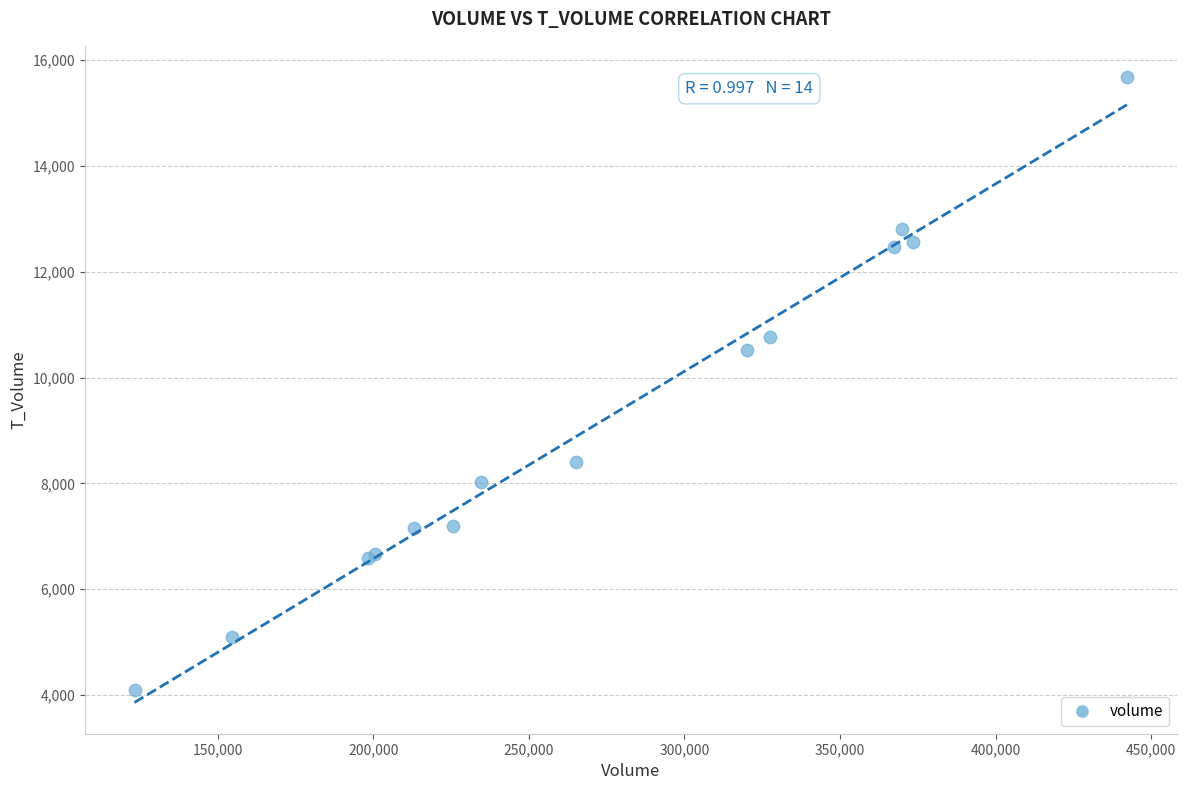

What Y value in the scatter plot is closest to 9883?

10531